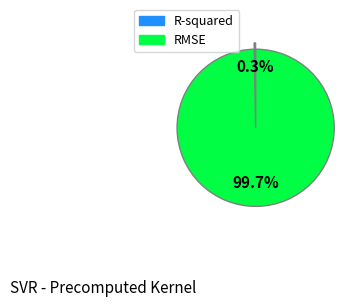

To the nearest percent, what is the combined percentage of R-squared and RMSE?

100%